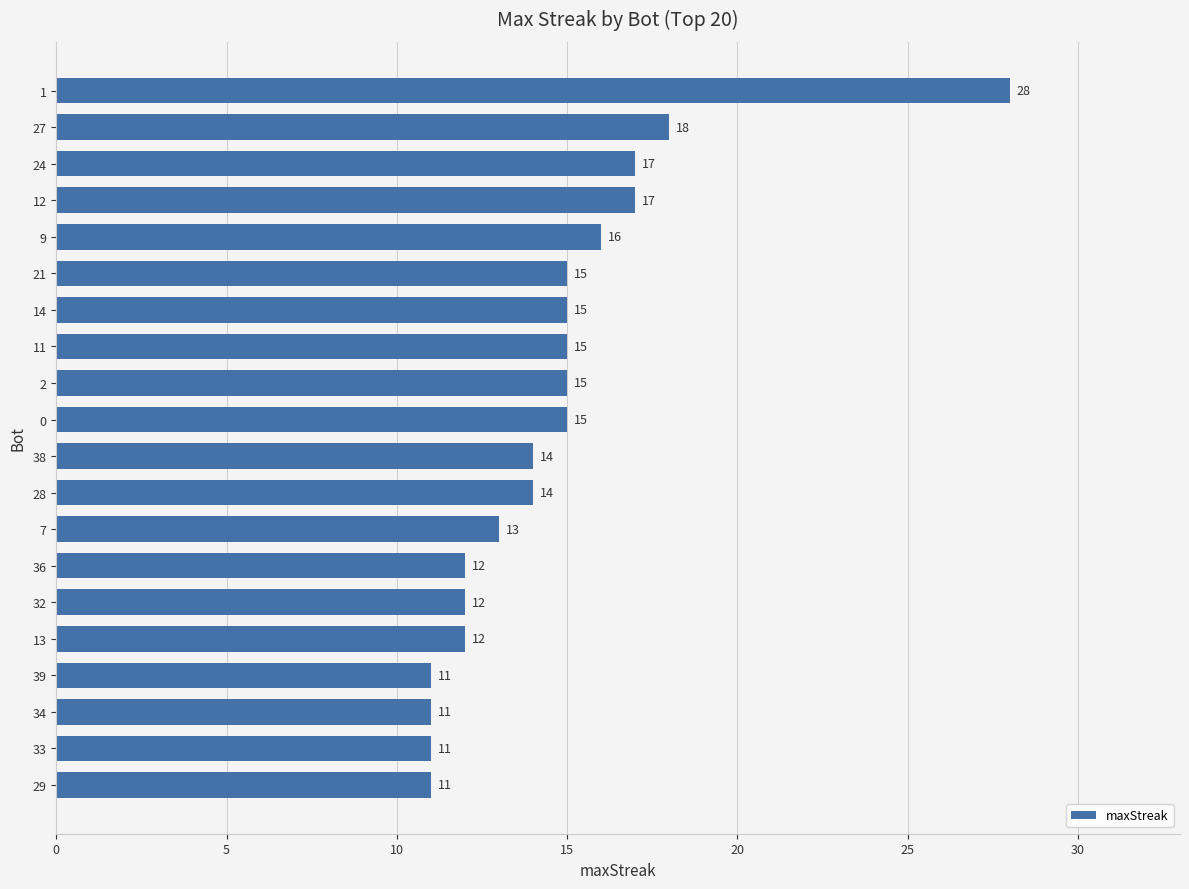

What is the ratio of the value at 1 to the value at 24?

1.6